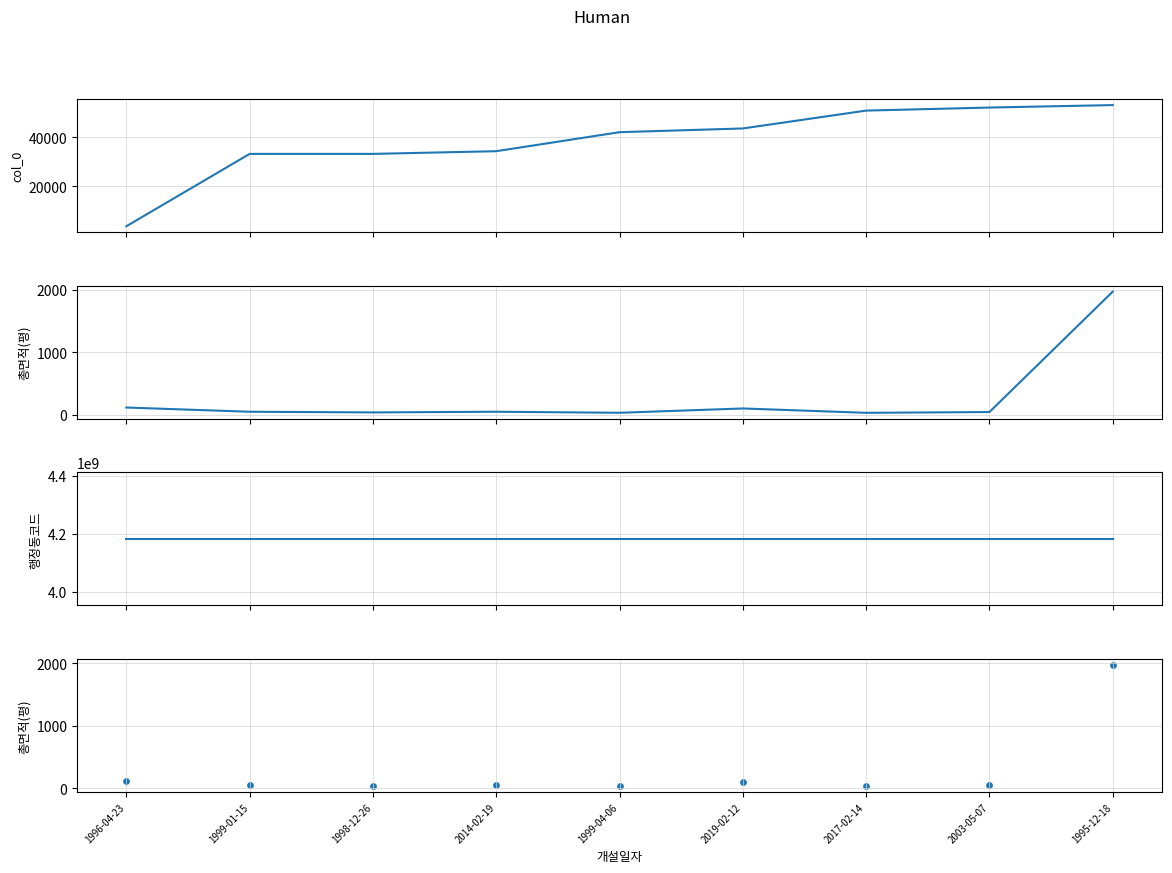

At how many categories does at least one series exceed 2239802812?

9